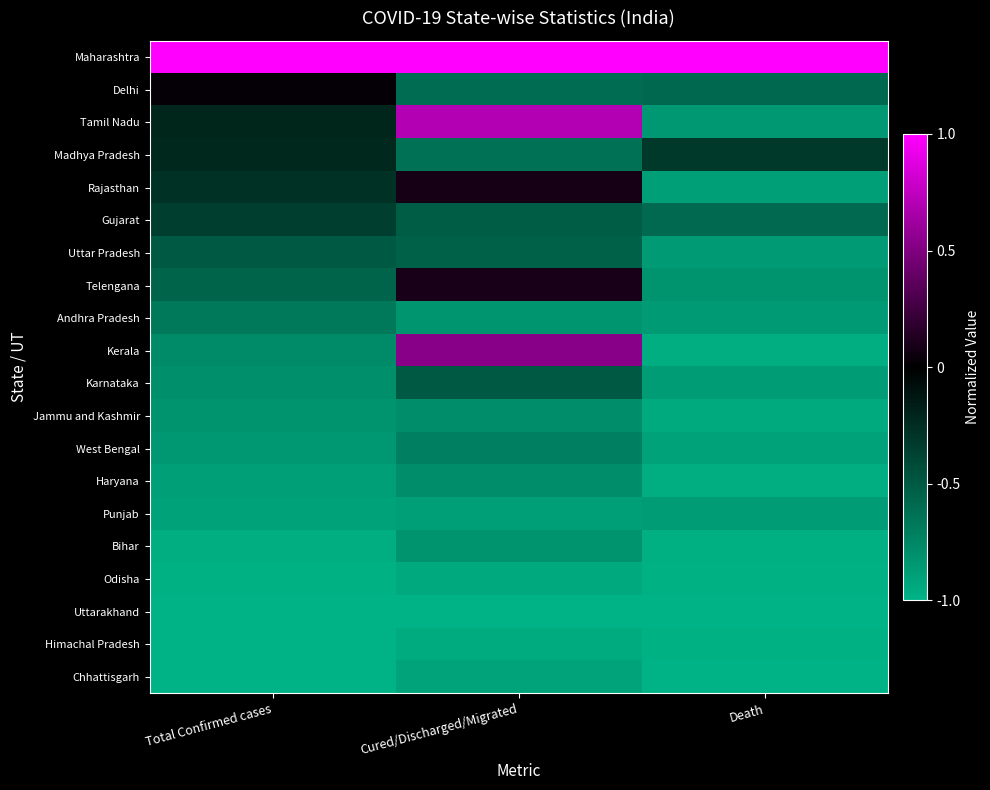

What is the greatest value displayed?

1.0